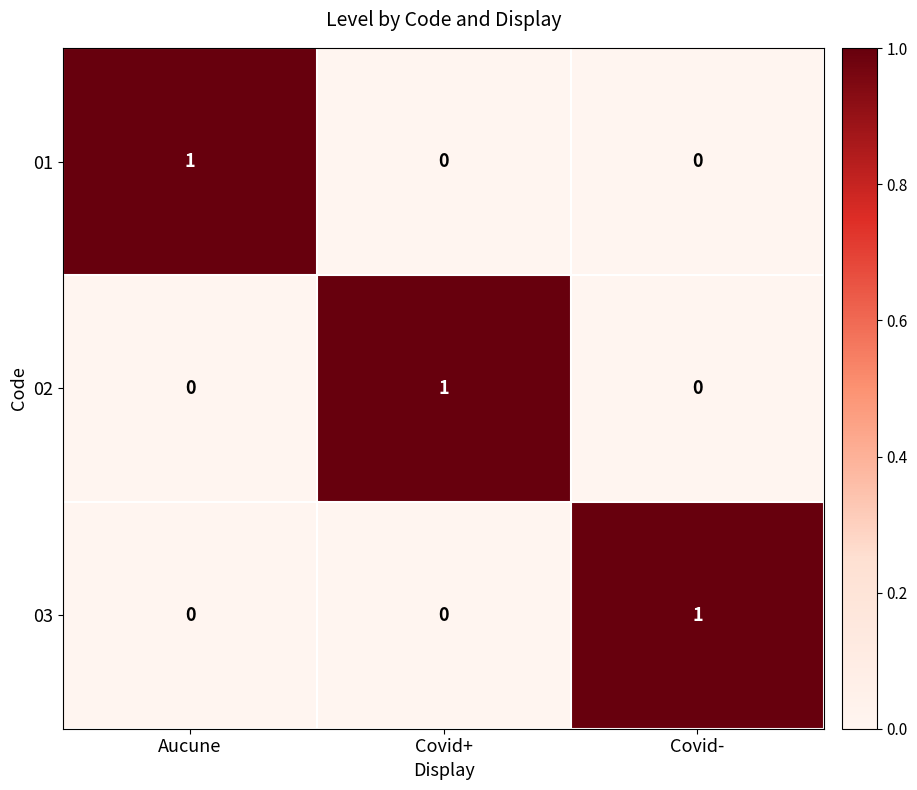

At how many categories does at least one series exceed 0?

3